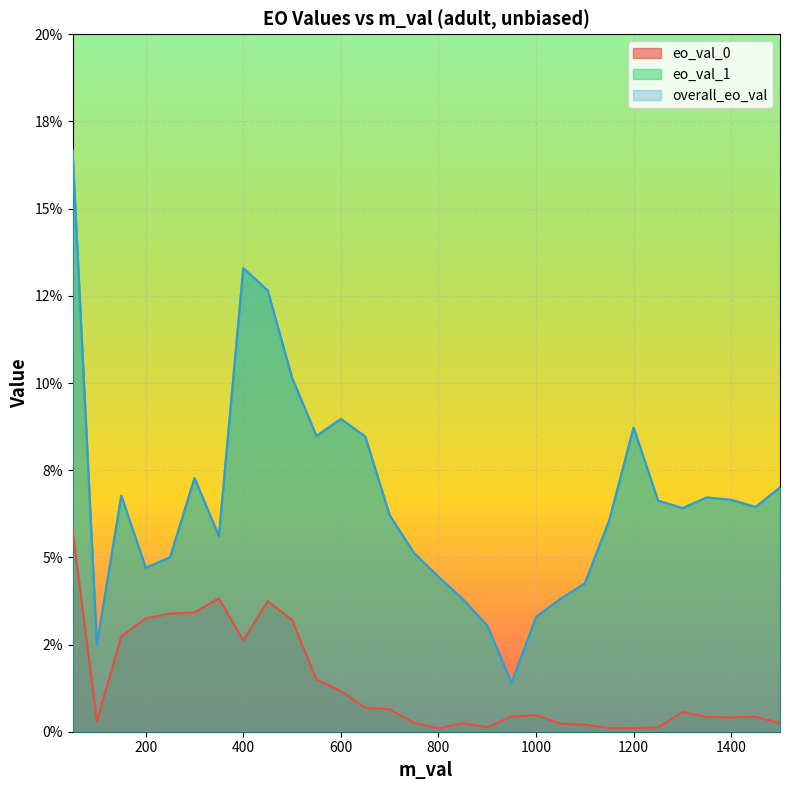

How many lines are shown in the chart?

3